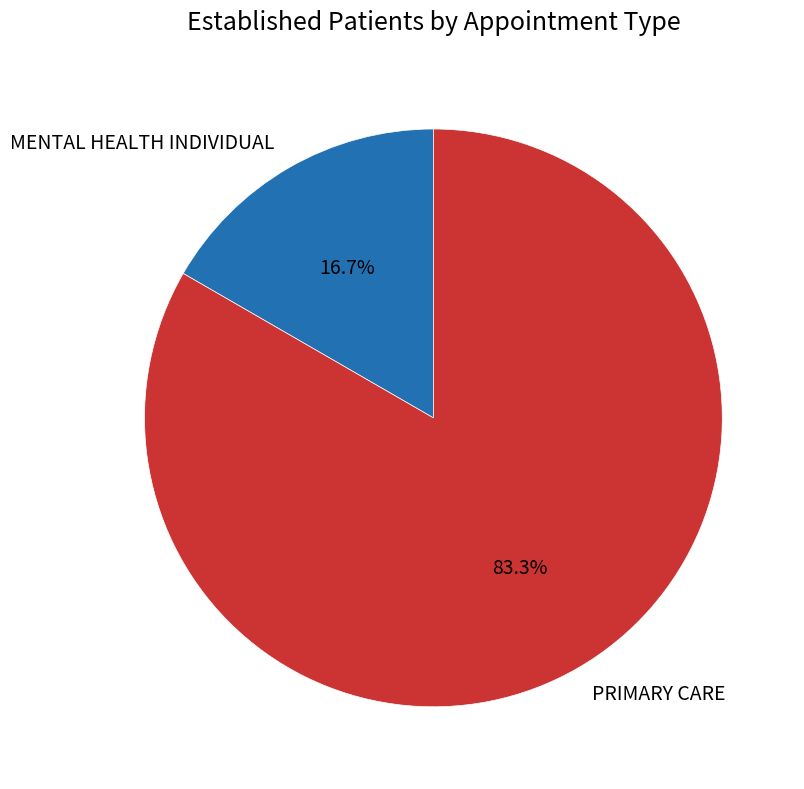

Is there any slice that represents more than half of the pie?

Yes